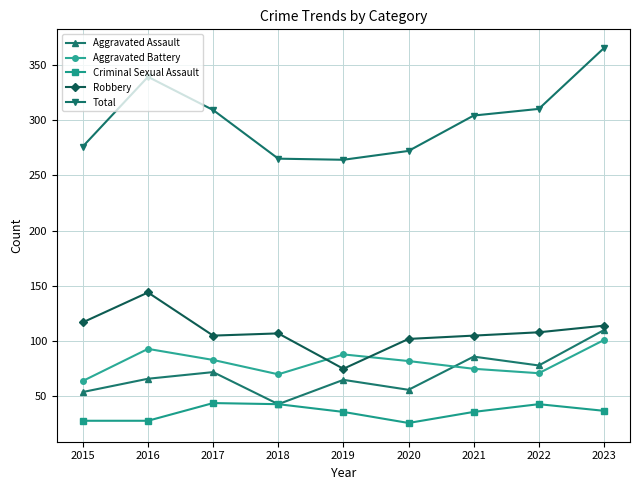

Rank the series by their maximum value, from highest to lowest.

Total, Robbery, Aggravated Assault, Aggravated Battery, Criminal Sexual Assault